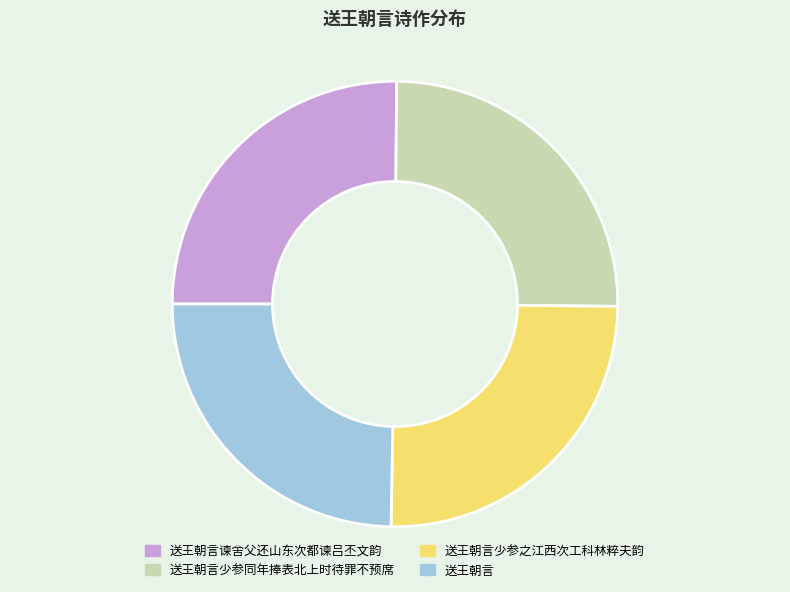

Is there a majority slice in this chart?

No